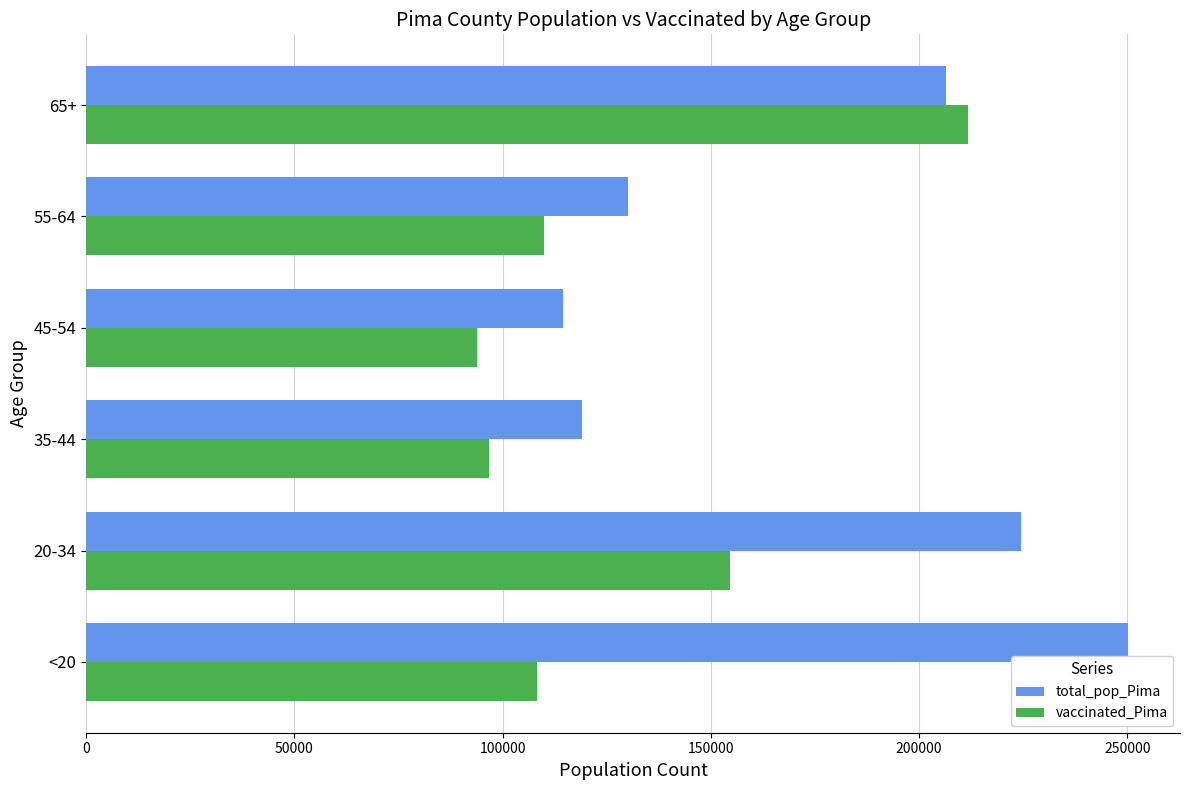

At which category is the sum across all series the highest?

65+